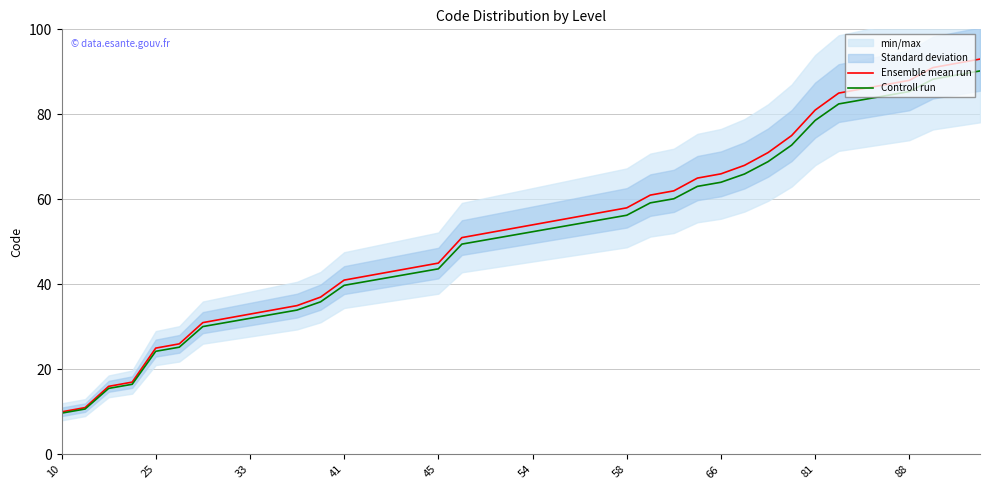

Is it true that Controll run equals 27.7 at 88?

False